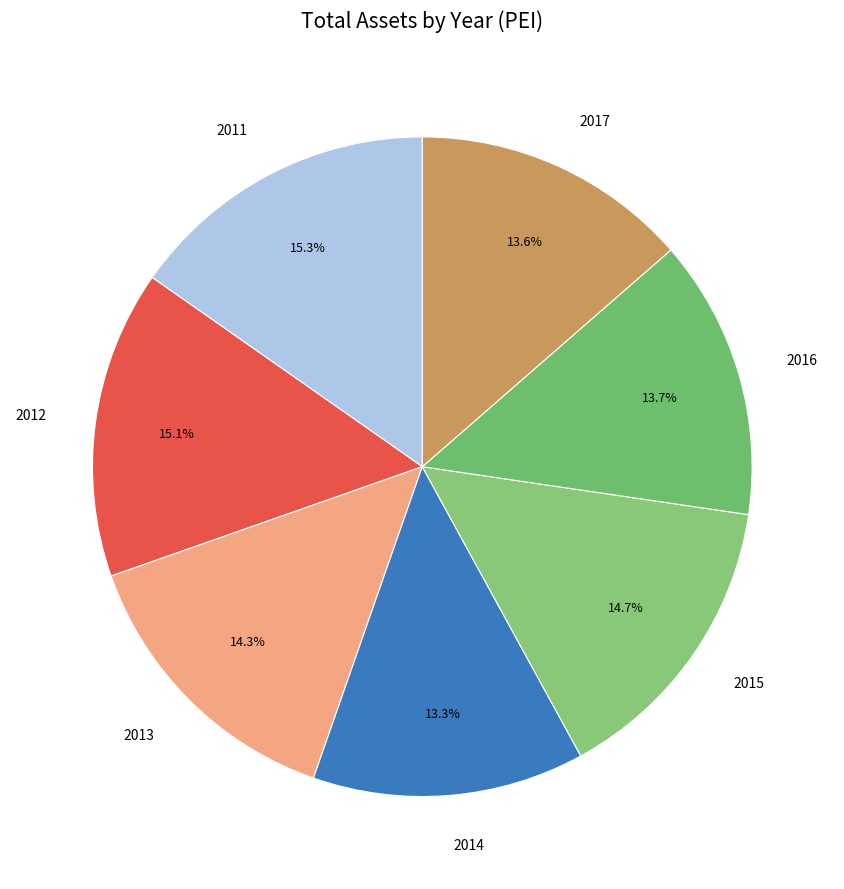

Is it true that 2011 is 15% of the pie?

True